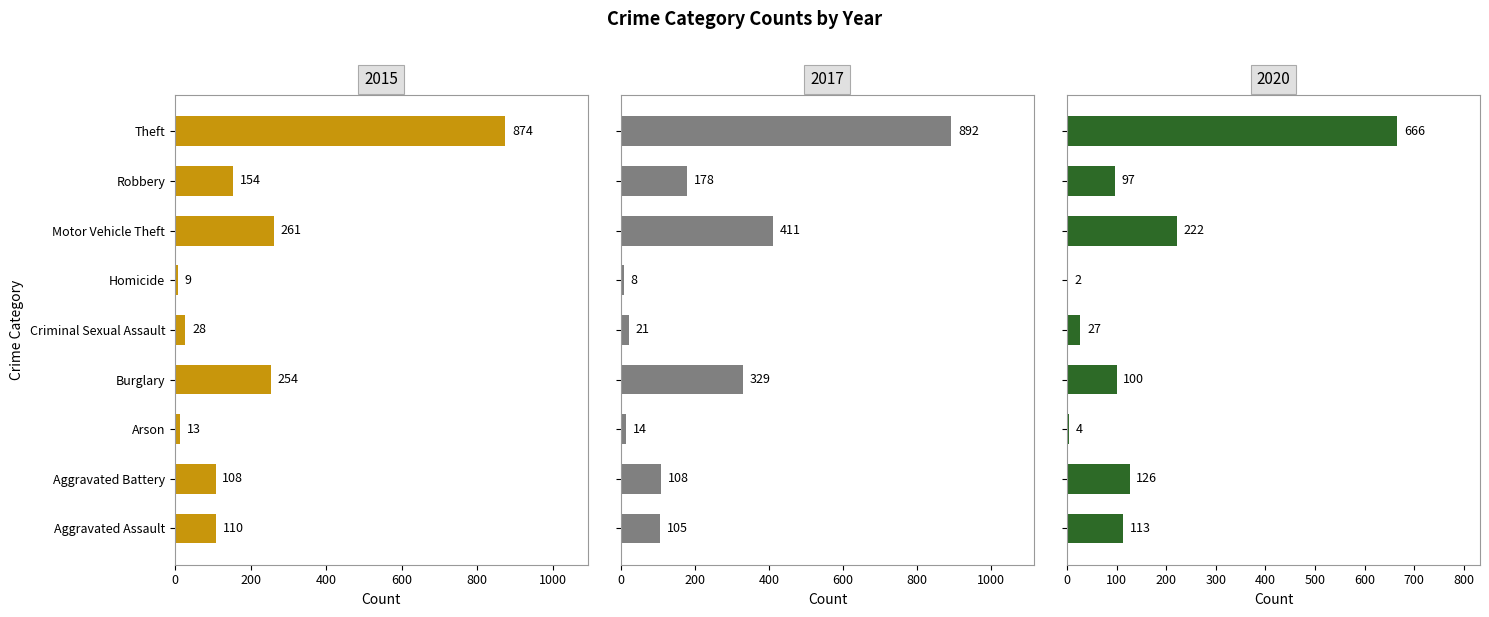

What is the minimum value shown in the chart?

2